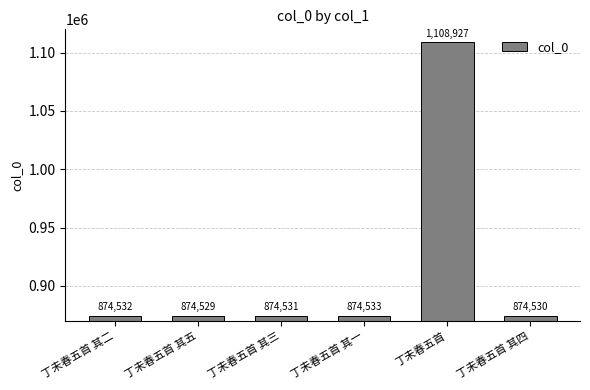

What is the label of the 5th bar from the right?

丁未春五首 其五